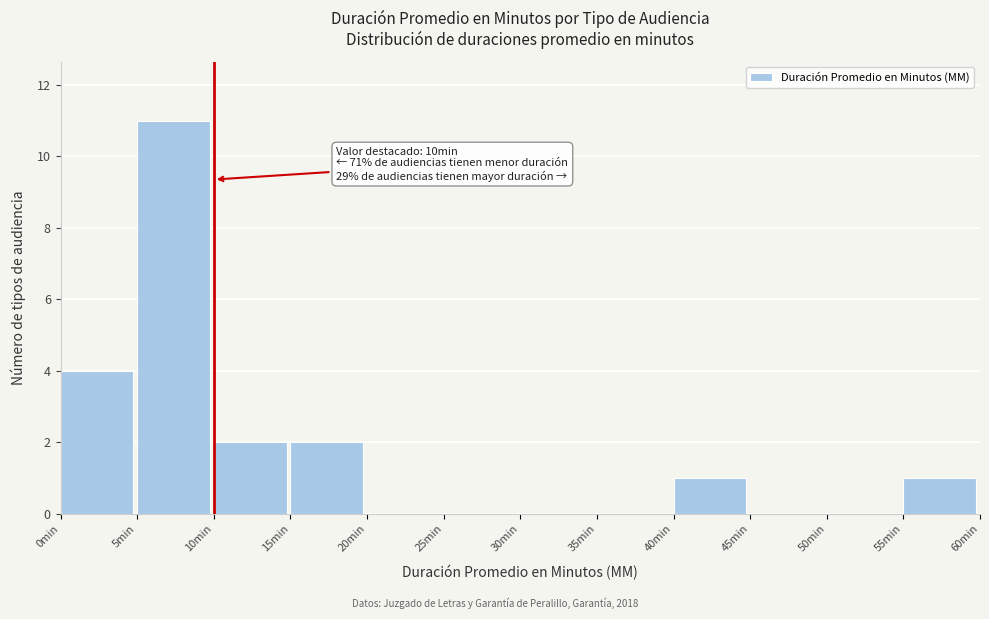

Which range on the x-axis has the tallest bar?

5 to 10